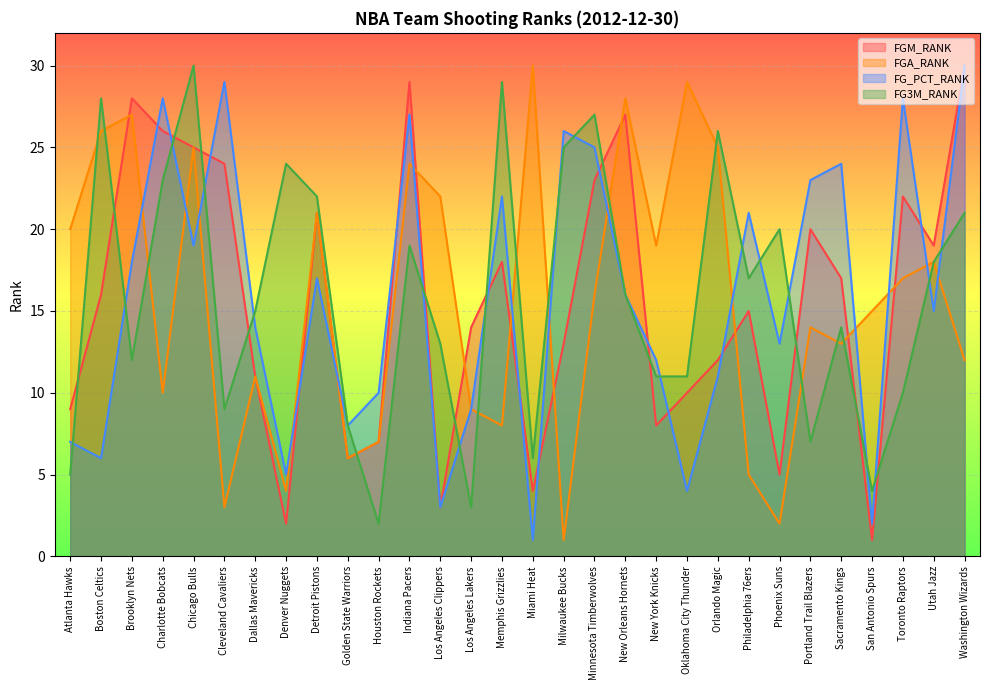

Which series has the largest range (max minus min)?

FGM_RANK